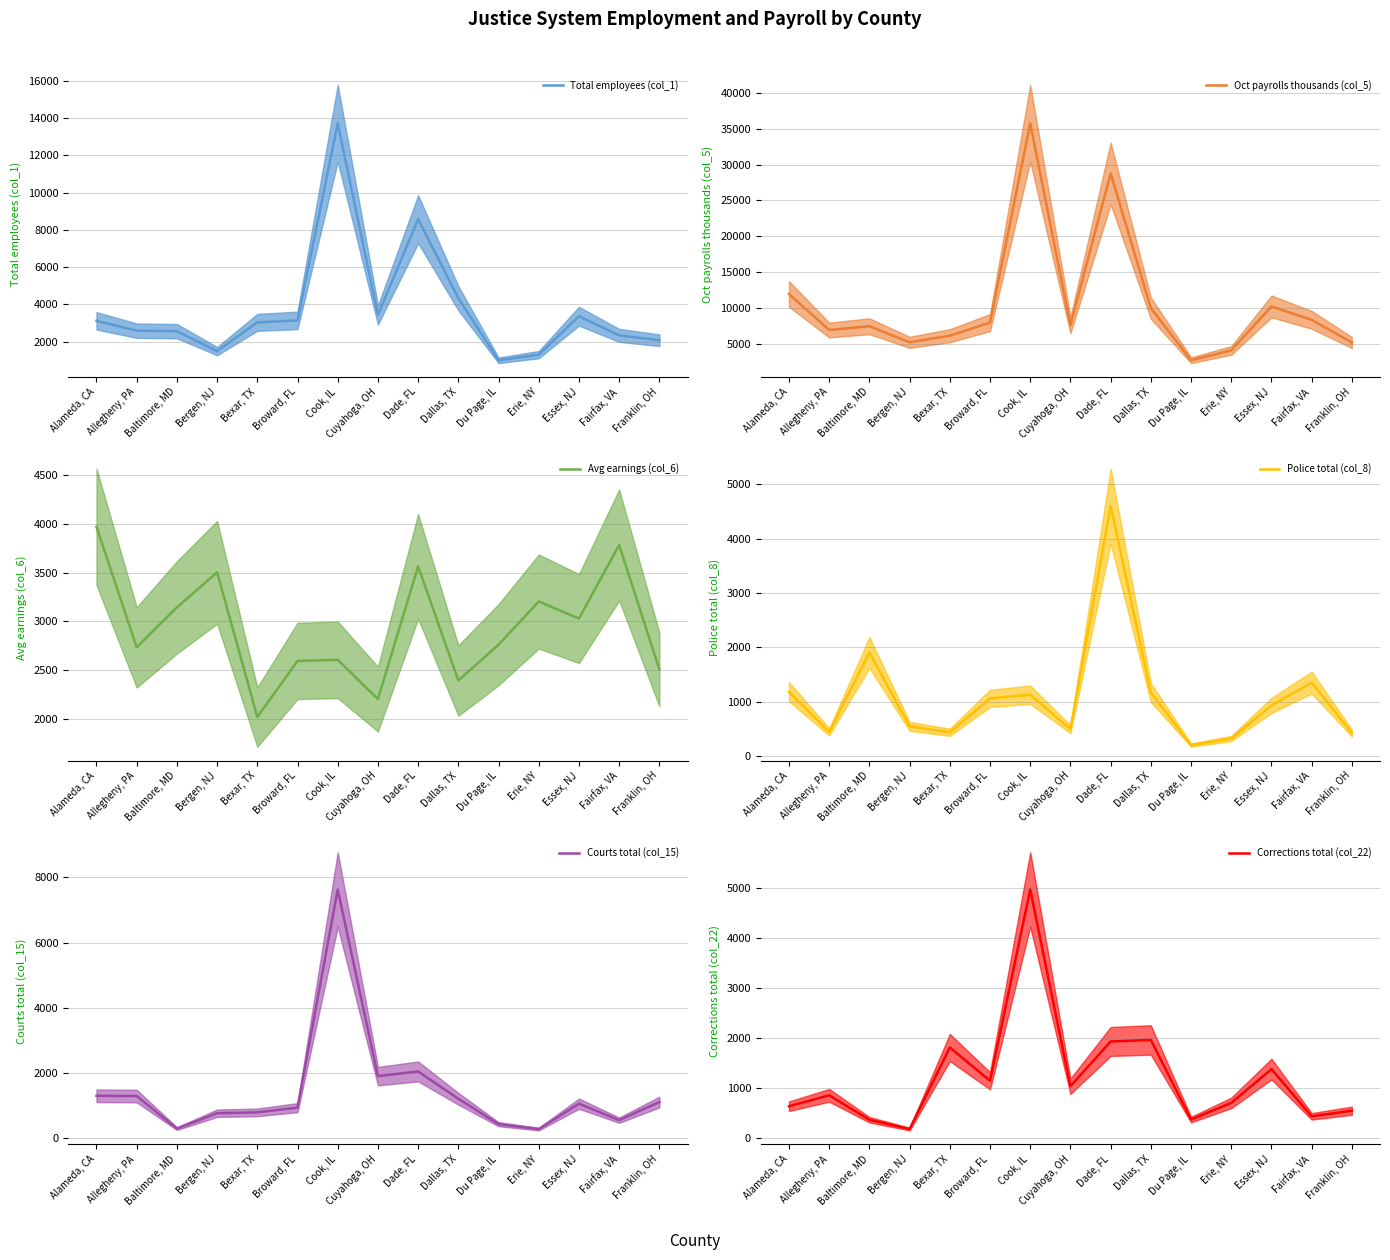

At which category does the chart reach its peak across all series?

Cook, IL